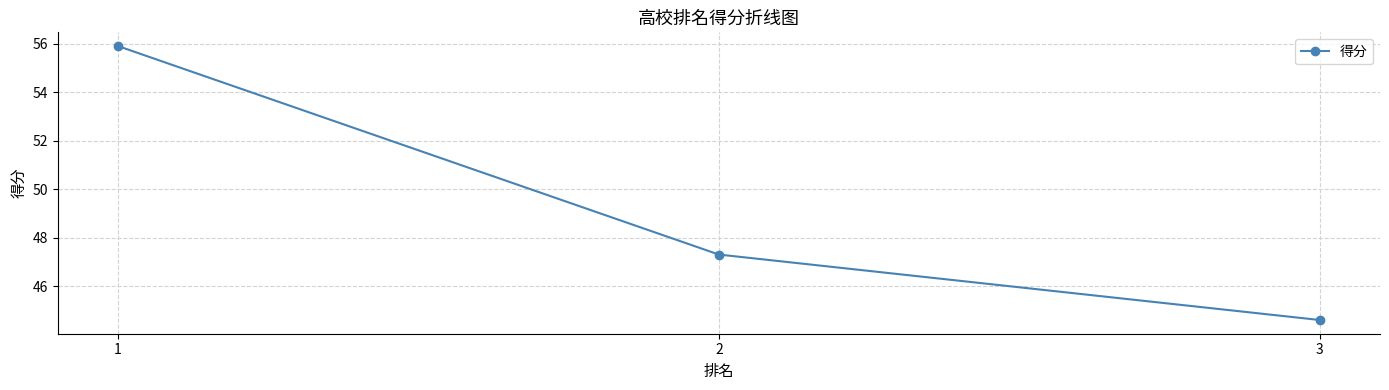

The chart shows a value of 20.0 at 2. True or false?

False